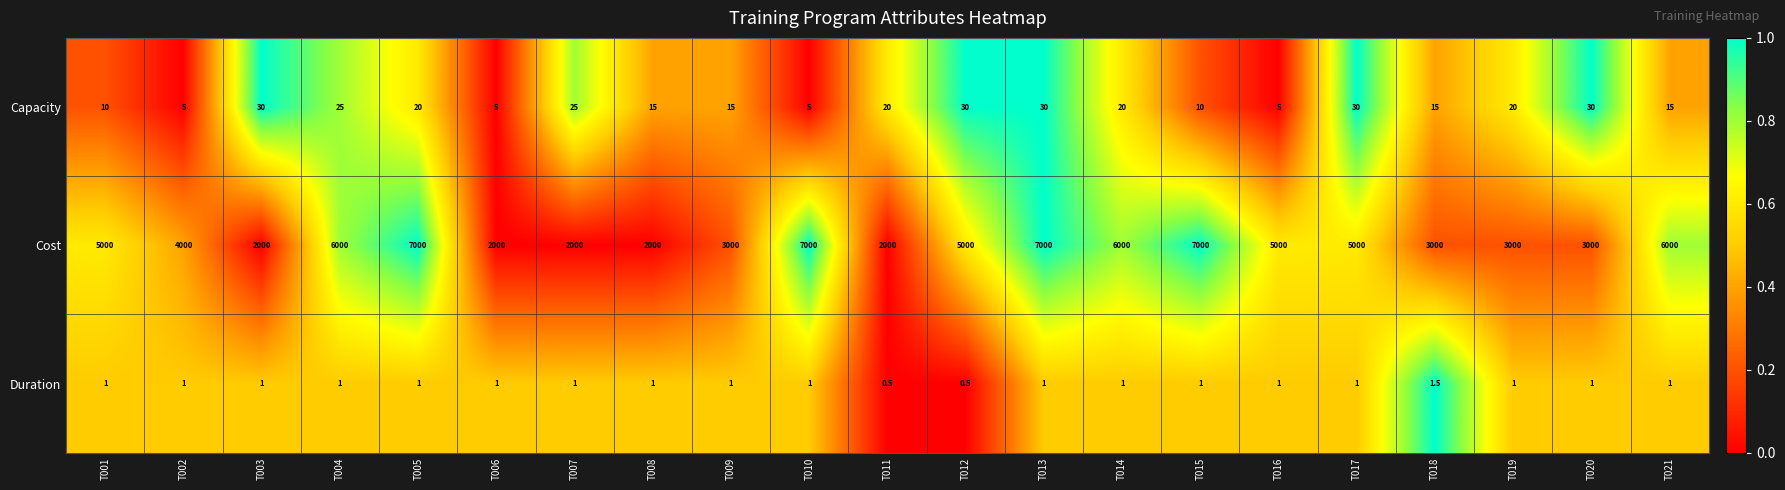

What is the average value of the Capacity series?

18.1